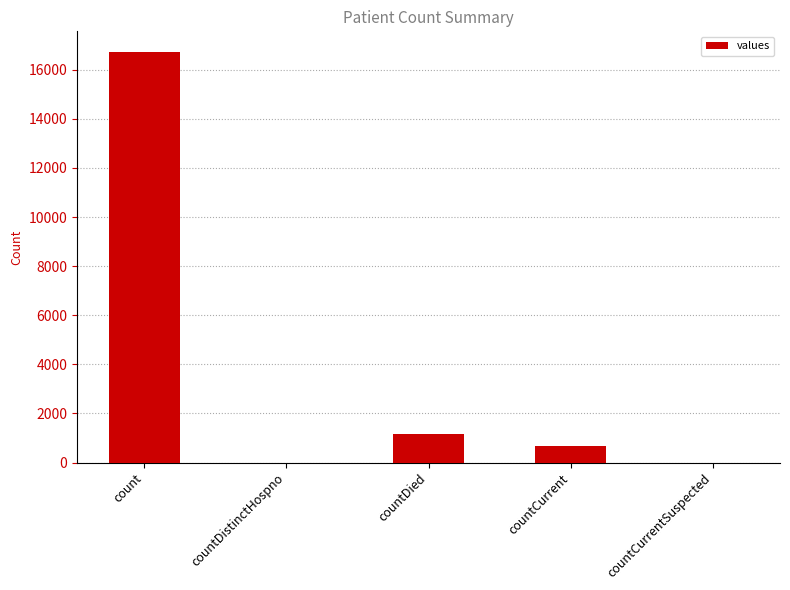

The value at countCurrent is 668. True or false?

True